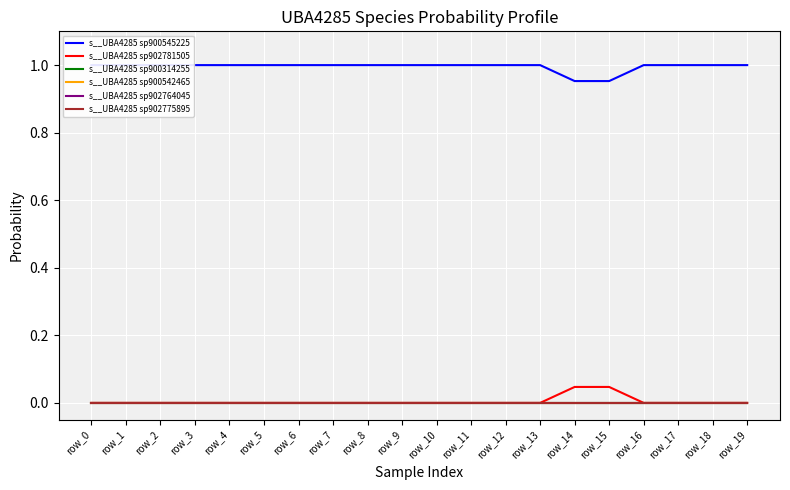

How many distinct data groups are displayed?

6